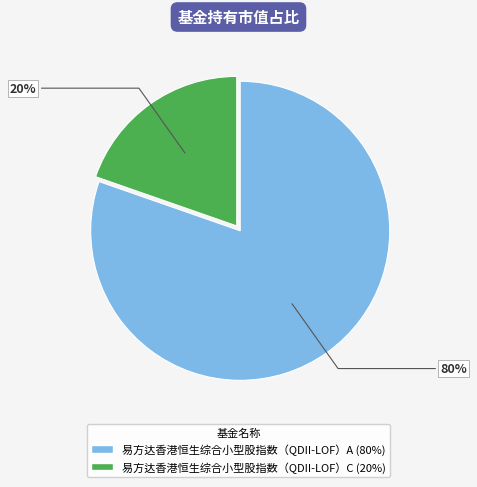

True or false: 易方达香港恒生综合小型股指数（QDII-LOF）C accounts for 34% of the total.

False